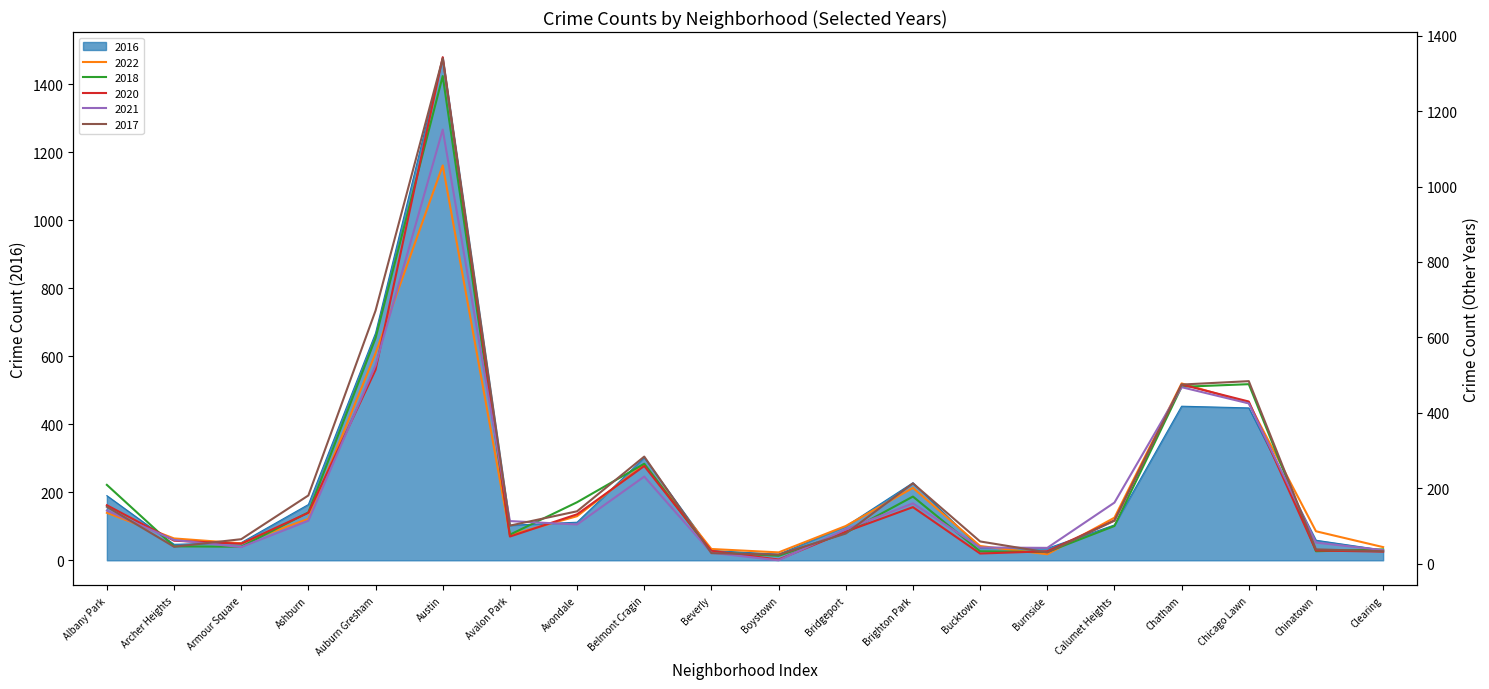

Reading left to right, list all the values displayed in this chart.

2022: 135	67	54	119	558	1056	76	126	263	39	30	100	201	47	25	122	478	426	86	44
2018: 209	46	45	136	598	1293	77	163	265	30	21	82	178	33	31	100	469	476	33	38
2016: 190	47	52	164	668	1479	103	112	302	29	18	100	228	36	35	104	453	448	59	30
2020: 155	61	53	135	514	1343	72	131	259	34	11	85	150	27	33	115	475	430	35	32
2021: 141	63	44	114	526	1151	113	104	231	29	9	91	160	43	42	162	468	425	56	36
2017: 151	45	65	181	671	1340	101	139	284	28	24	80	213	59	30	114	475	484	38	33